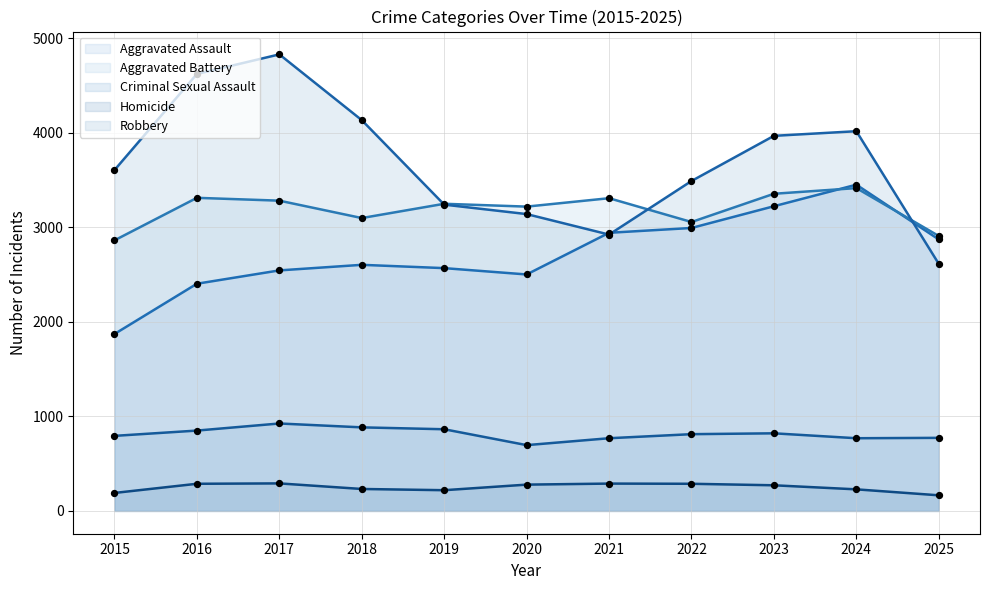

Which series reaches the minimum Y coordinate?

Homicide